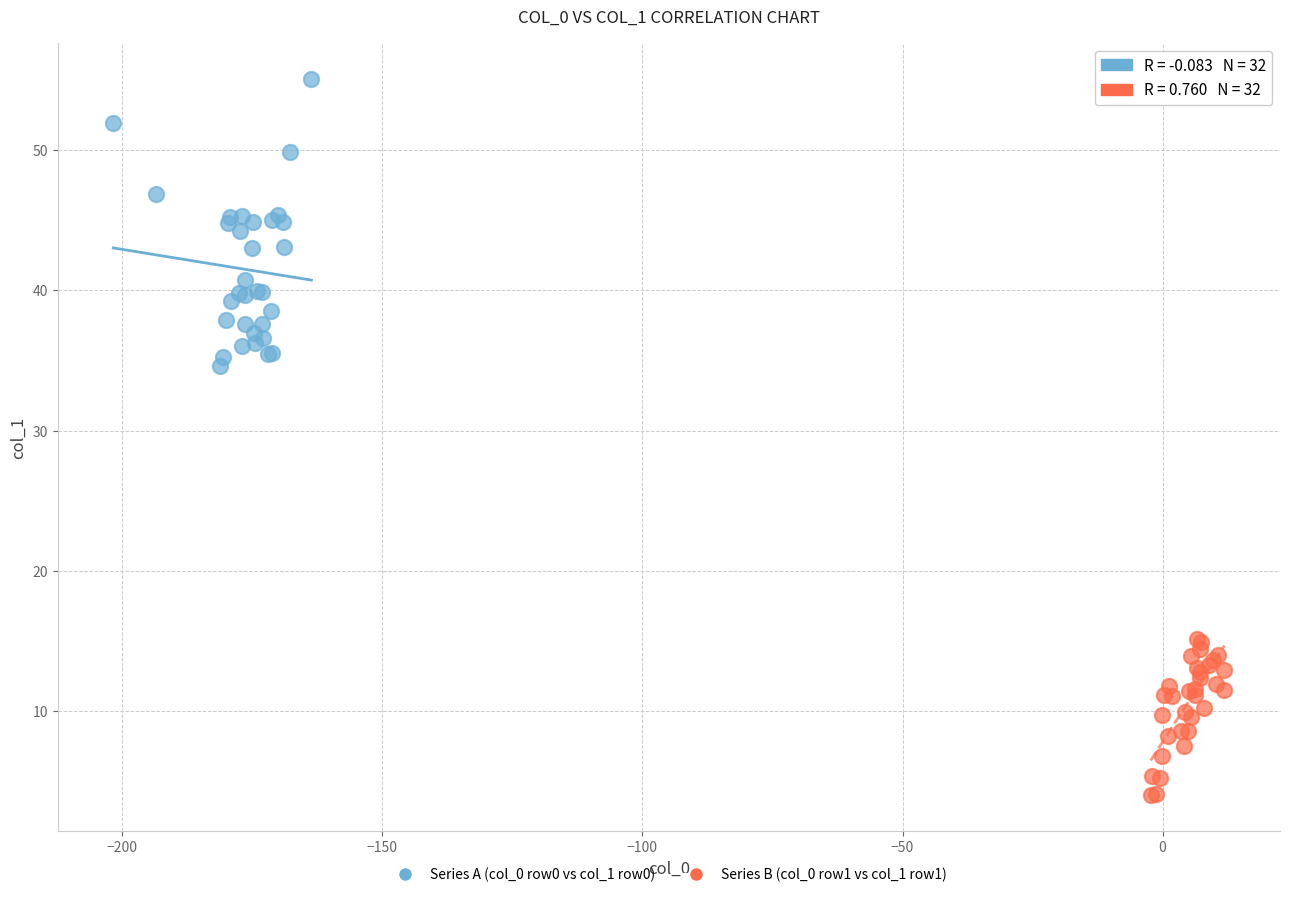

What are all the series names shown in the legend?

Series A (col_0 row0 vs col_1 row0), Series B (col_0 row1 vs col_1 row1)